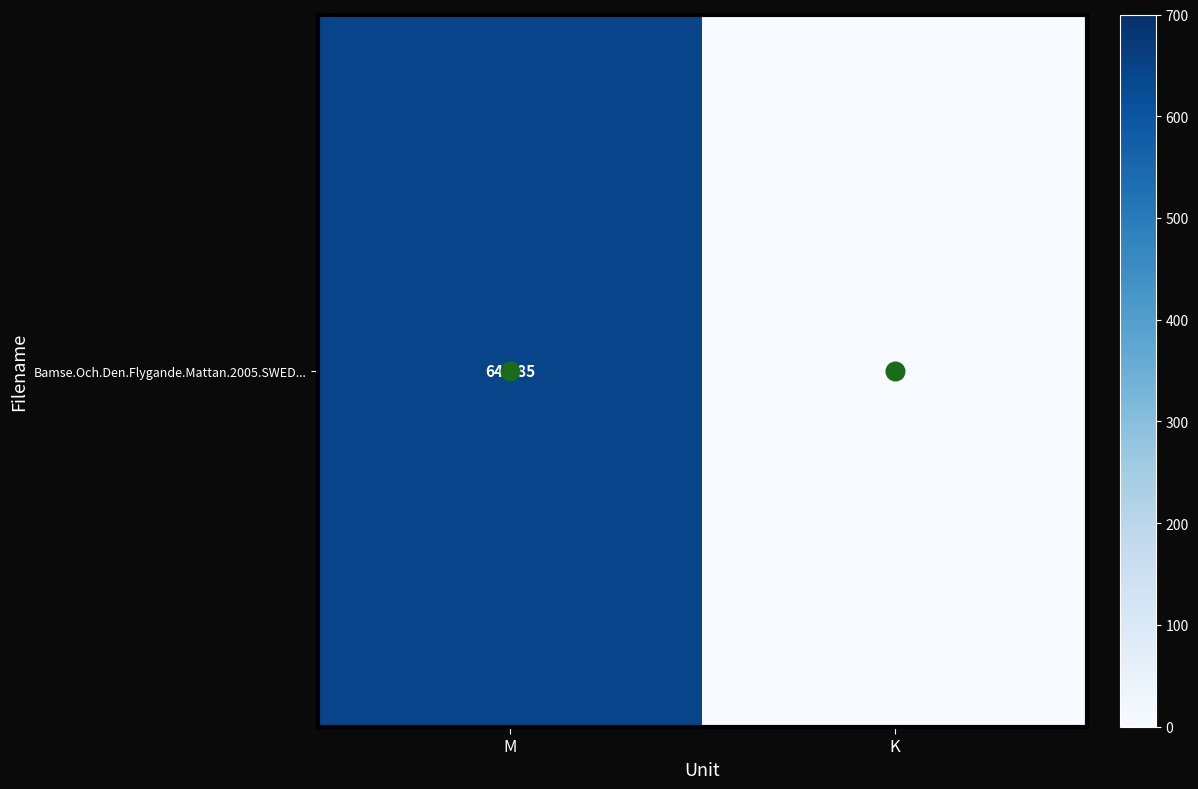

What is the ratio of the value at M to the value at K?

399.3